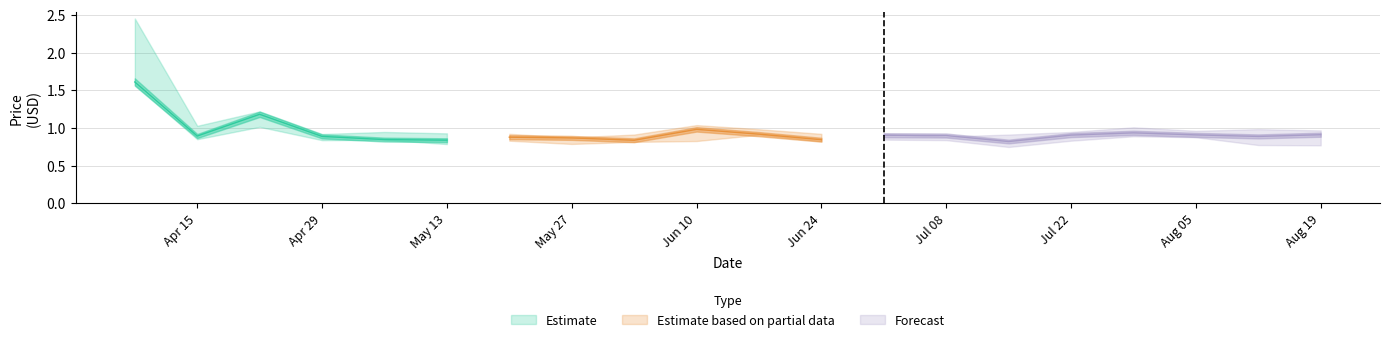

What is the difference between the Low values at 2024-06-24 and 2024-04-08?

0.7